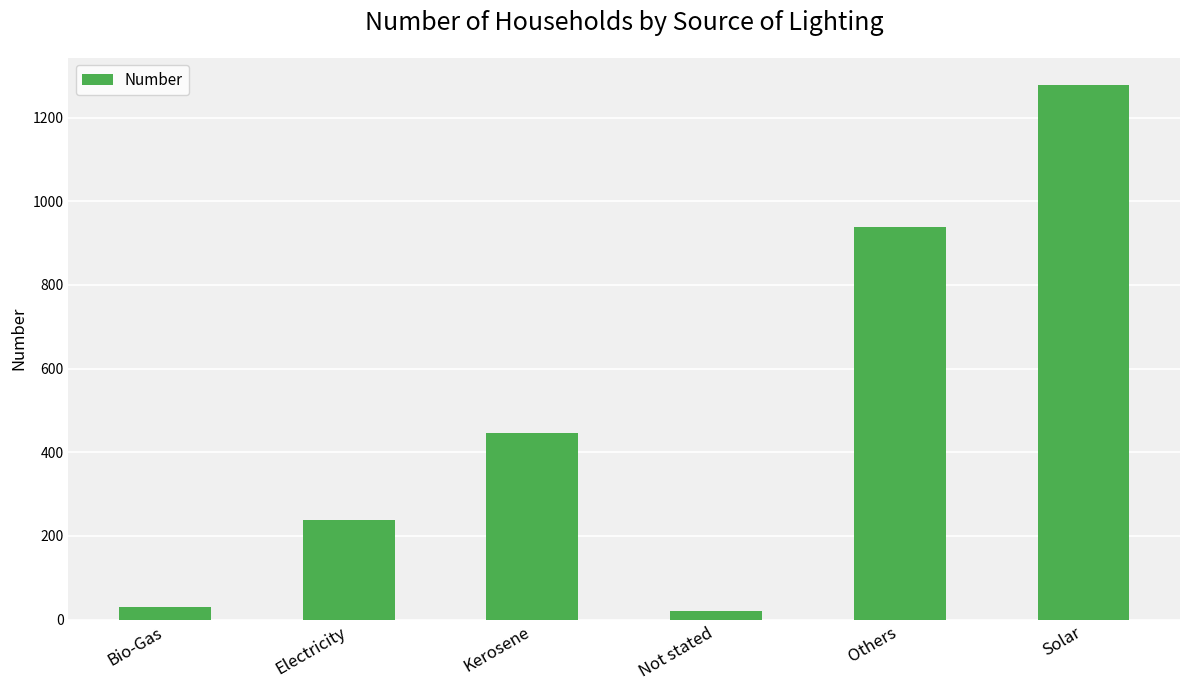

True or false: the data shows 447 at Kerosene.

True